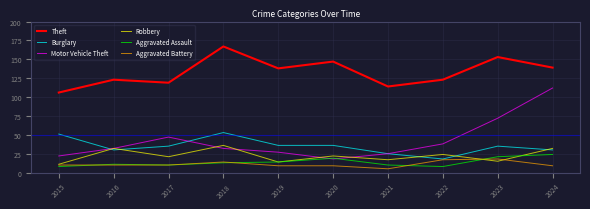

How many interior local peaks does the Theft series have?

4